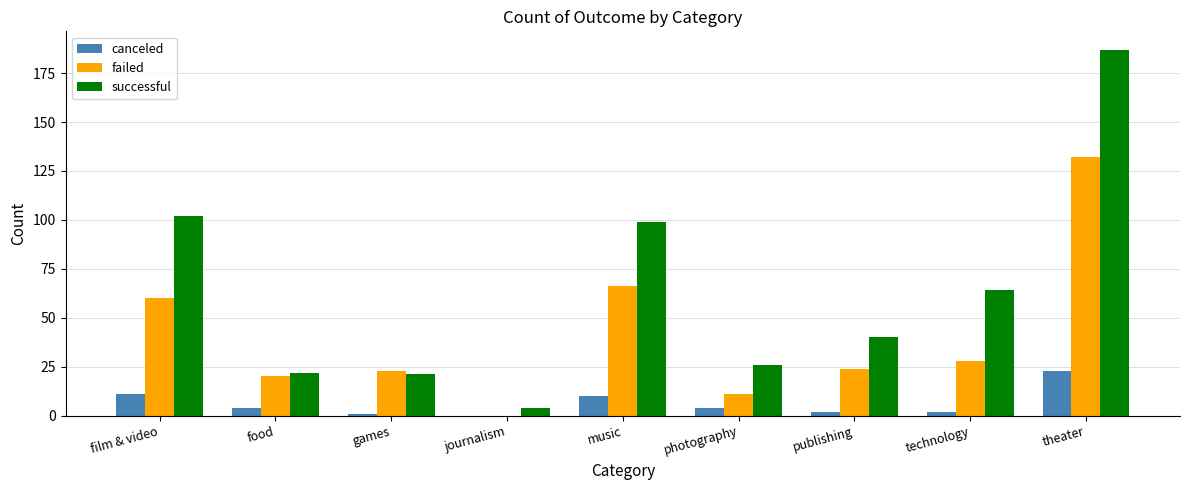

Where is successful nearest to the value 95?

music